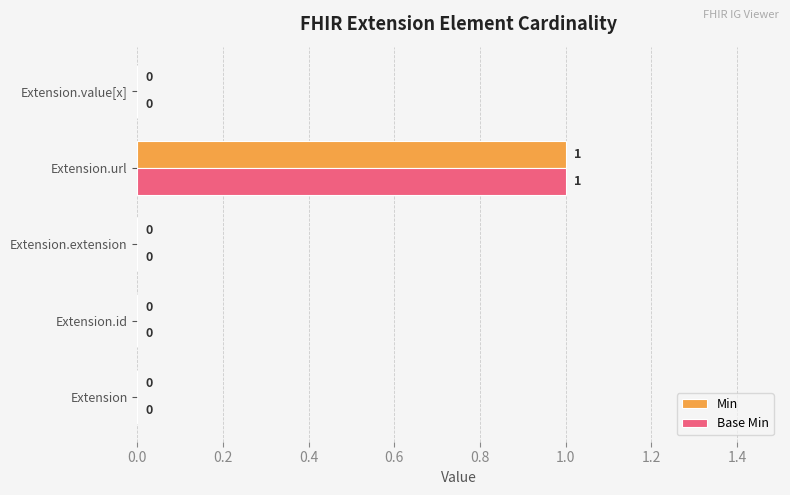

At which category is the sum across all series the highest?

Extension.url